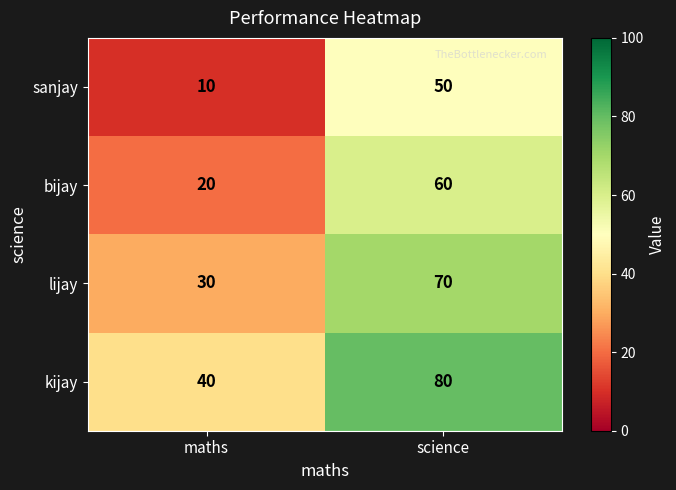

What is the difference between the bijay values at science and maths?

40